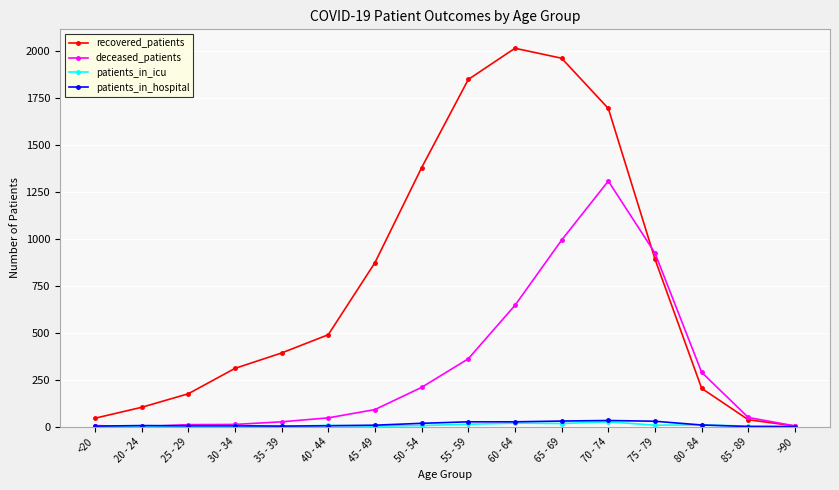

What is the label of the 15th point from the left?

85 - 89